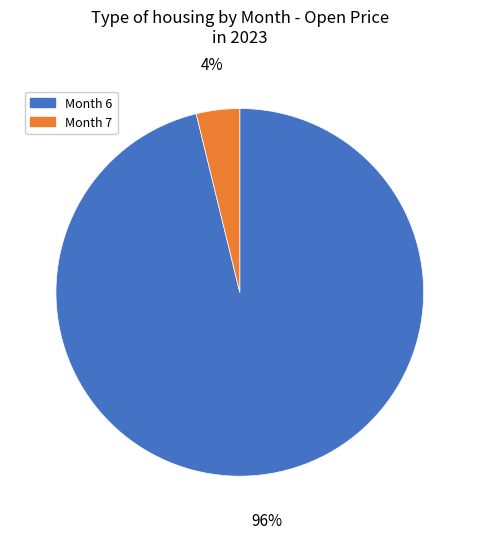

What percentage is the Month 6 slice, to the nearest percent?

96%